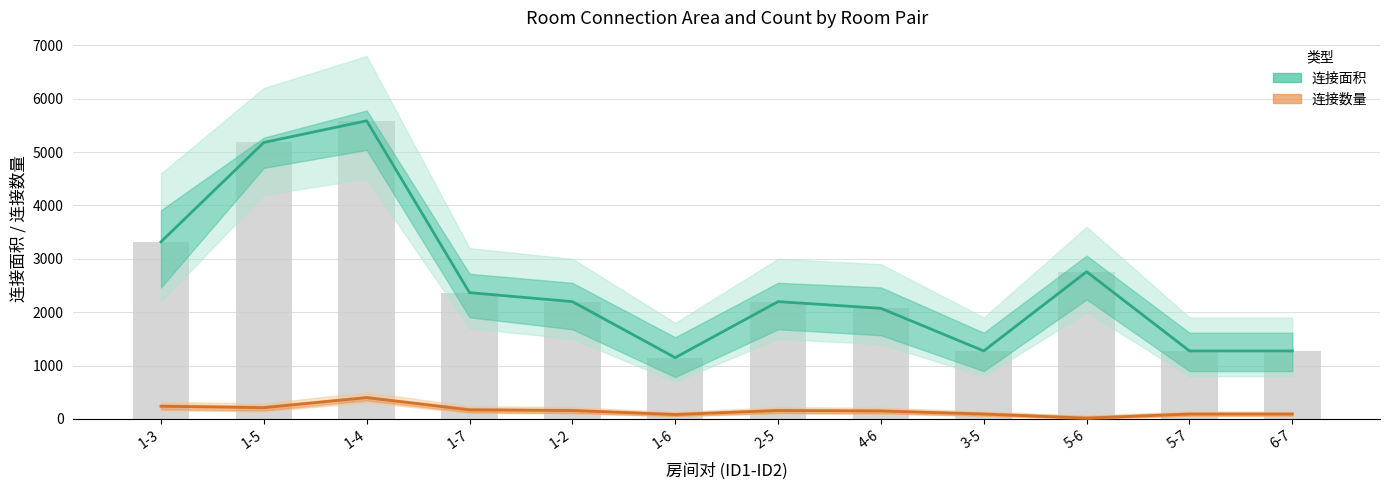

What is the maximum value shown in the chart?

5586